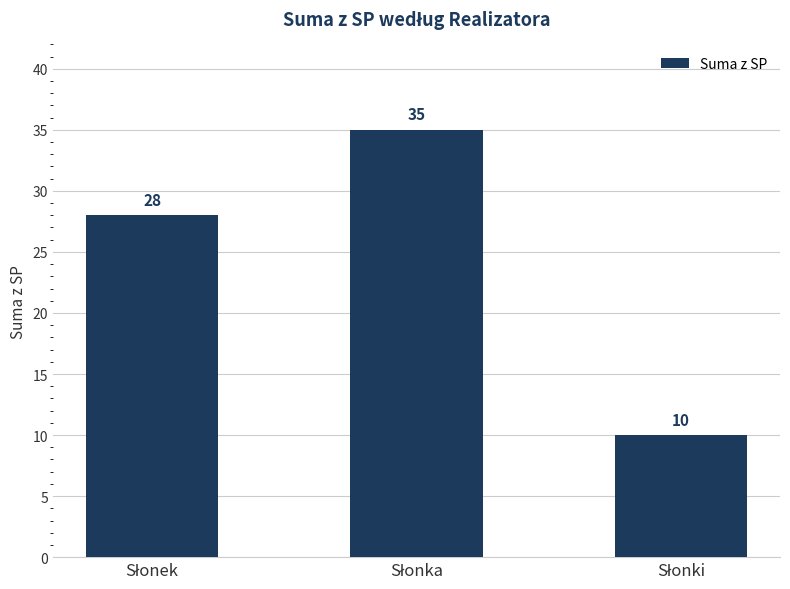

How many values are between 10 and 35?

3